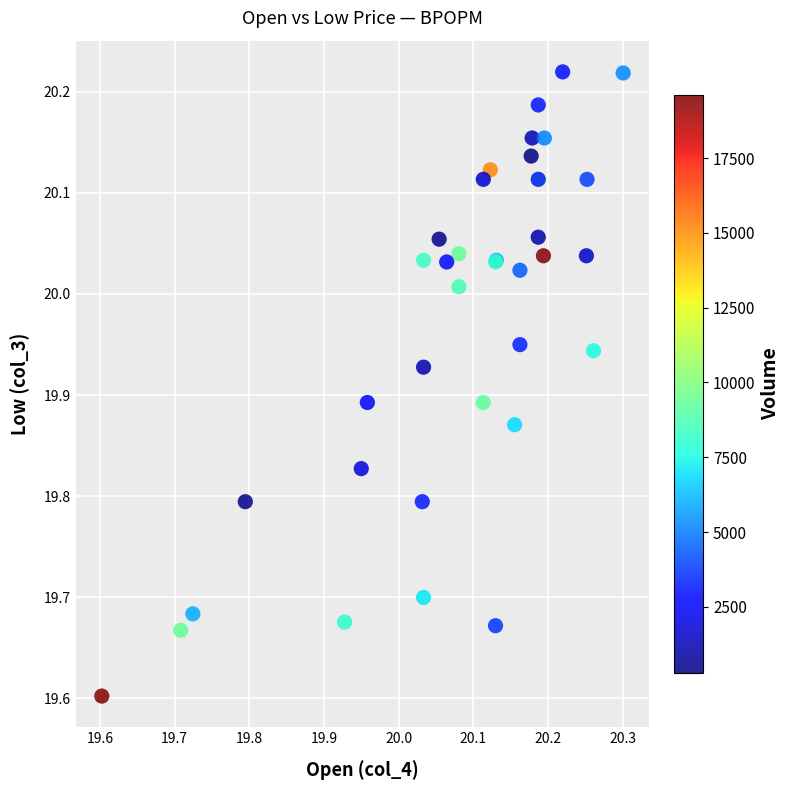

What Y value in the scatter plot is closest to 19?

19.6